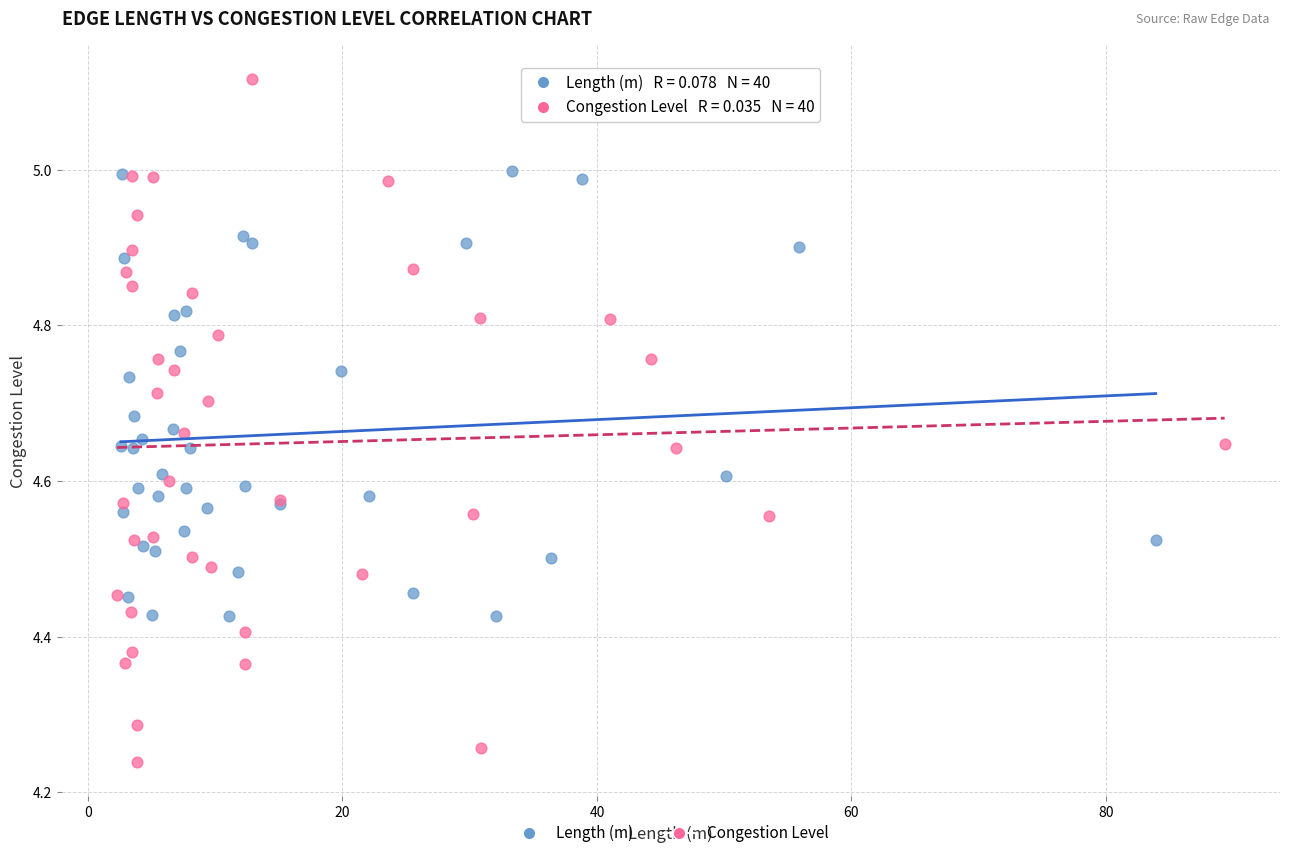

Which series contains the lowest Y value?

Congestion Level